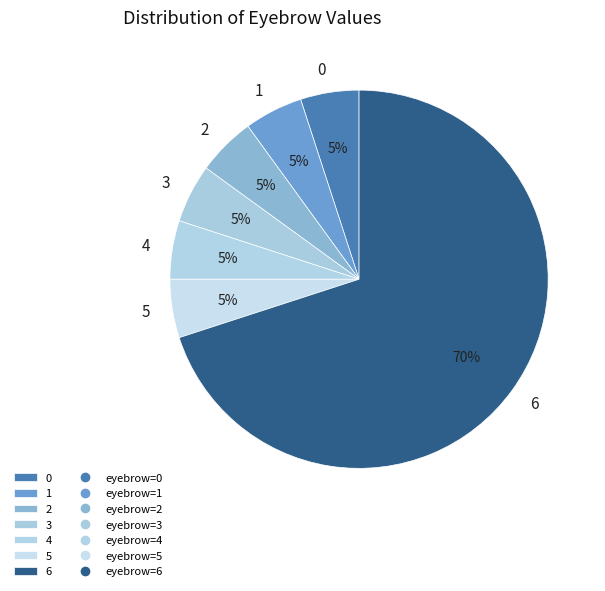

True or false: 0 accounts for 17% of the total.

False